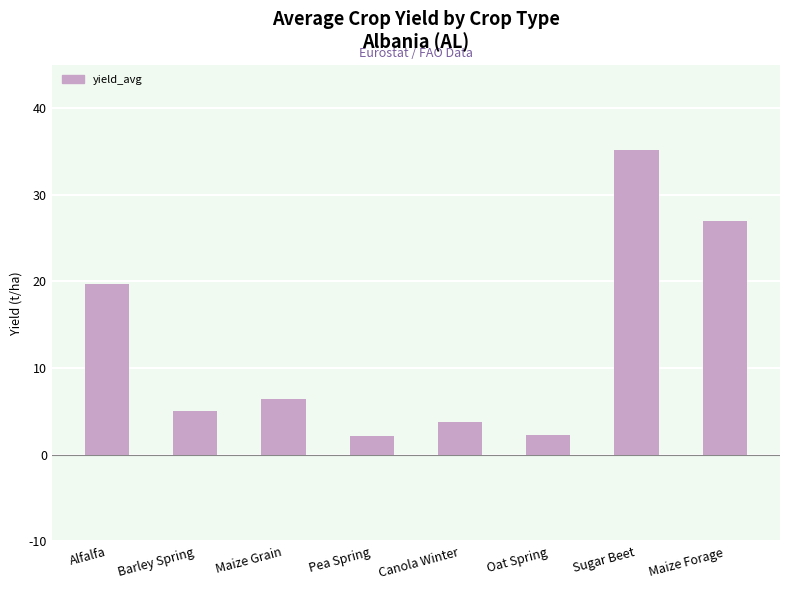

What is the label of the 8th bar from the left?

Maize Forage